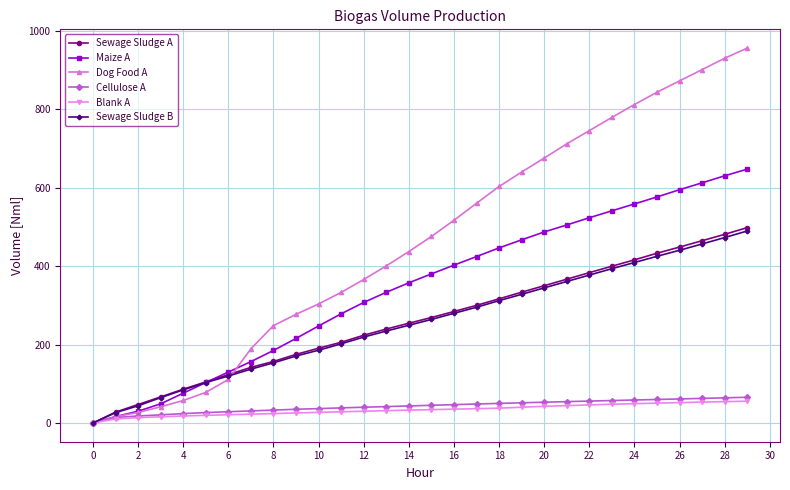

Which series has the widest spread of values?

Dog Food A